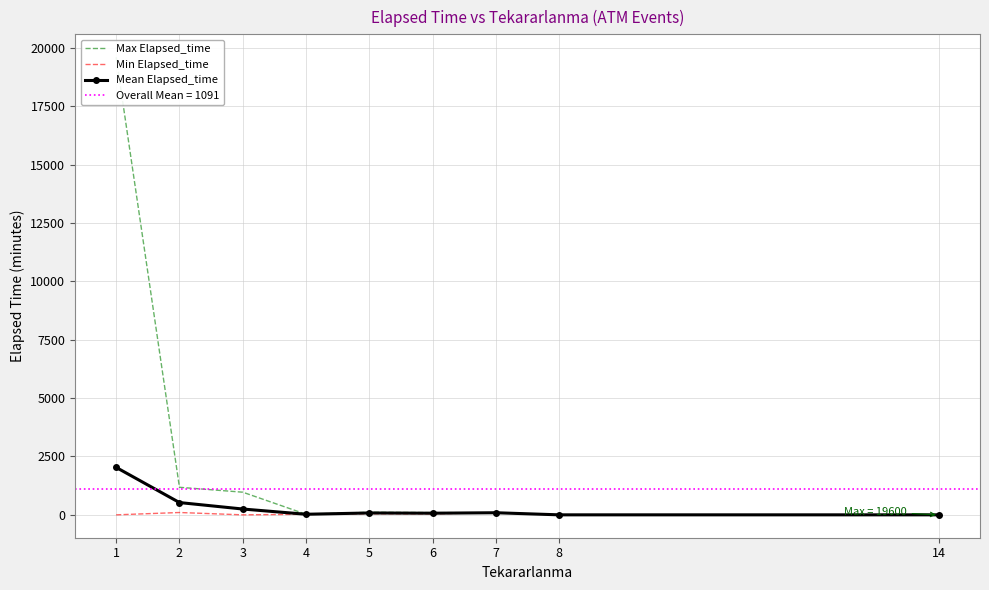

List the series in order of their peak value, highest first.

Max Elapsed_time, Mean Elapsed_time, Min Elapsed_time